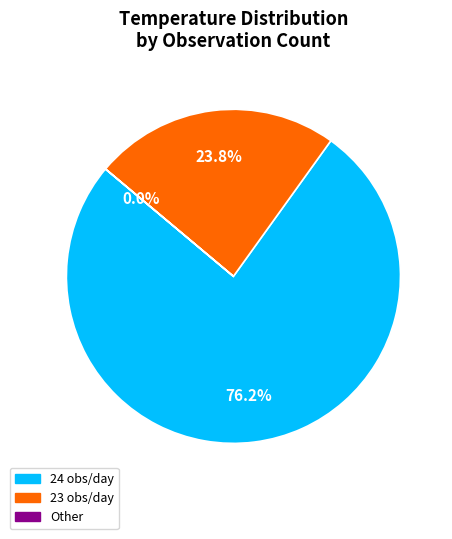

Is there any slice that represents more than half of the pie?

Yes